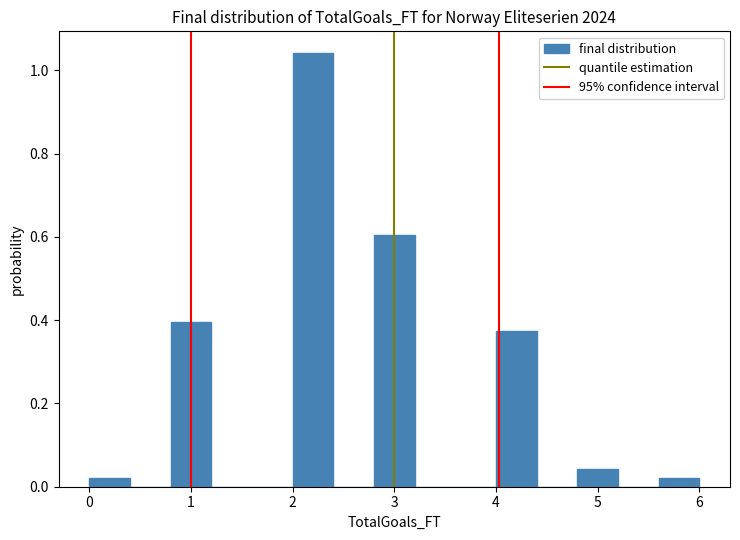

Over which range of the x-axis is the bar tallest?

2.0 to 2.4